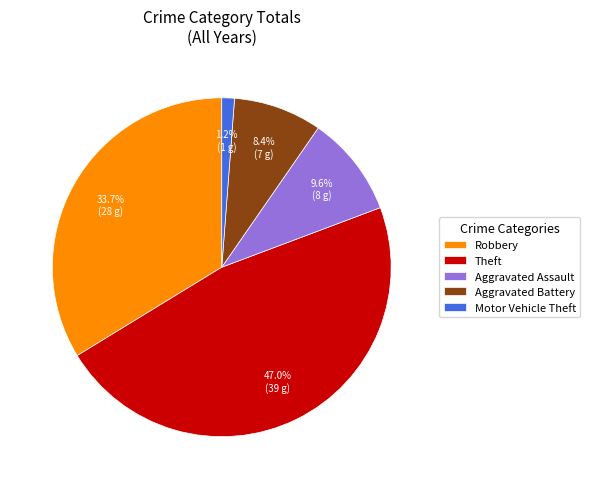

What is the smallest slice in the pie chart?

Motor Vehicle Theft